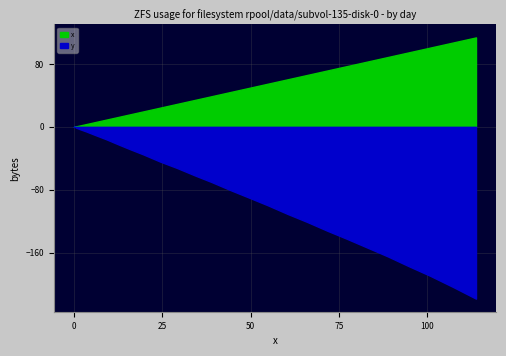

What is the difference between the maximum and minimum values?

113.8